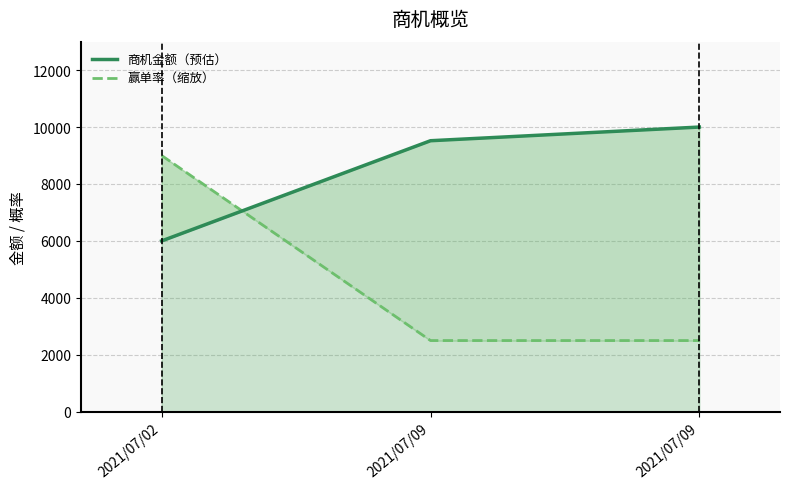

Reading left to right, what are all the values shown in this chart?

商机金额（预估）: 2021/07/02=6000	2021/07/09=9520	2021/07/09=10000
赢单率（缩放）: 2021/07/02=9000	2021/07/09=2500	2021/07/09=2500